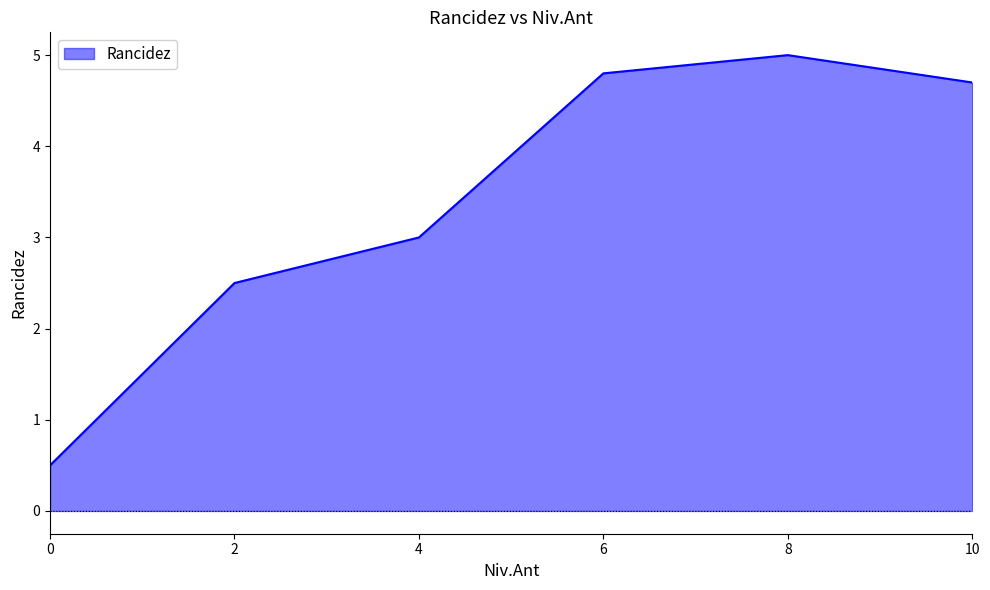

True or false: the data shows 3.0 at 4.

True